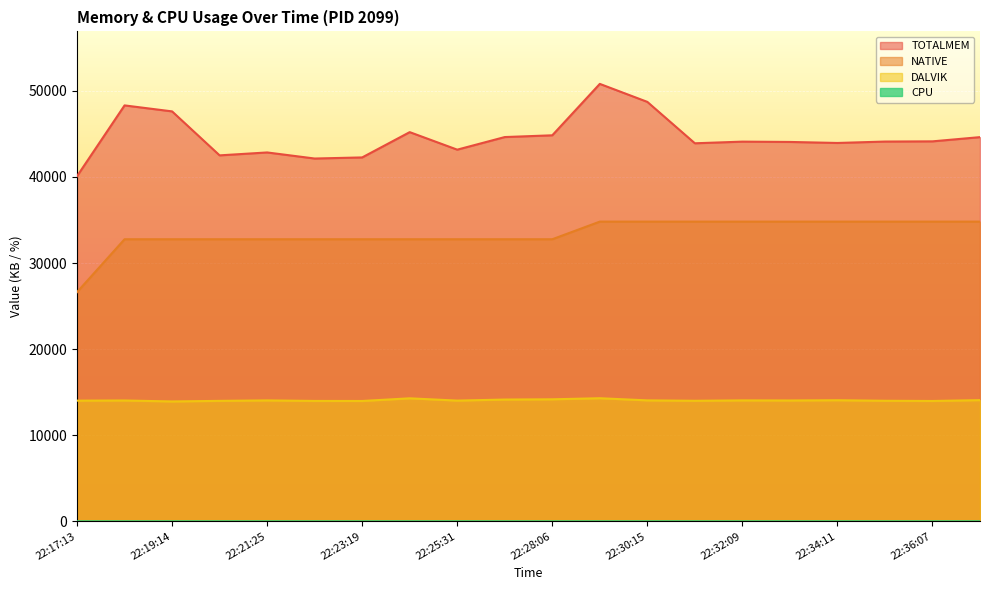

Which series has the widest spread of values?

TOTALMEM